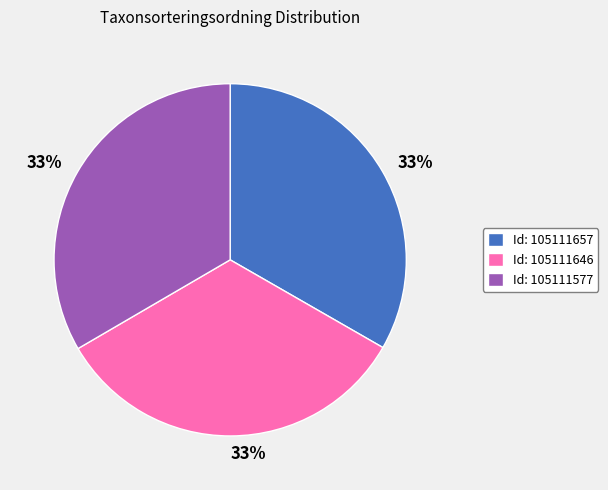

To the nearest percent, what is the average slice percentage?

33%